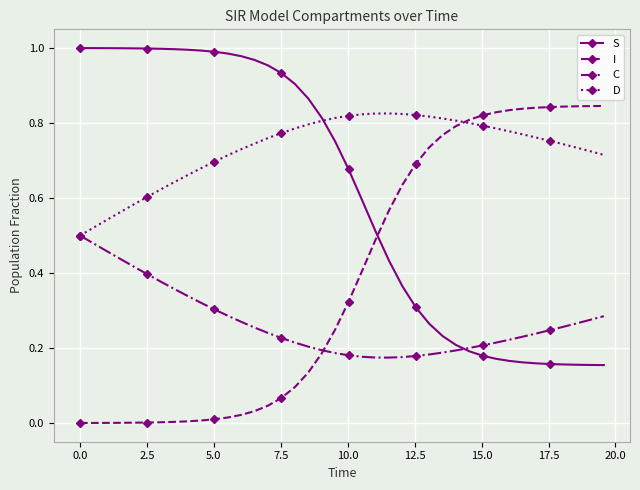

How many series are shown in this chart?

4